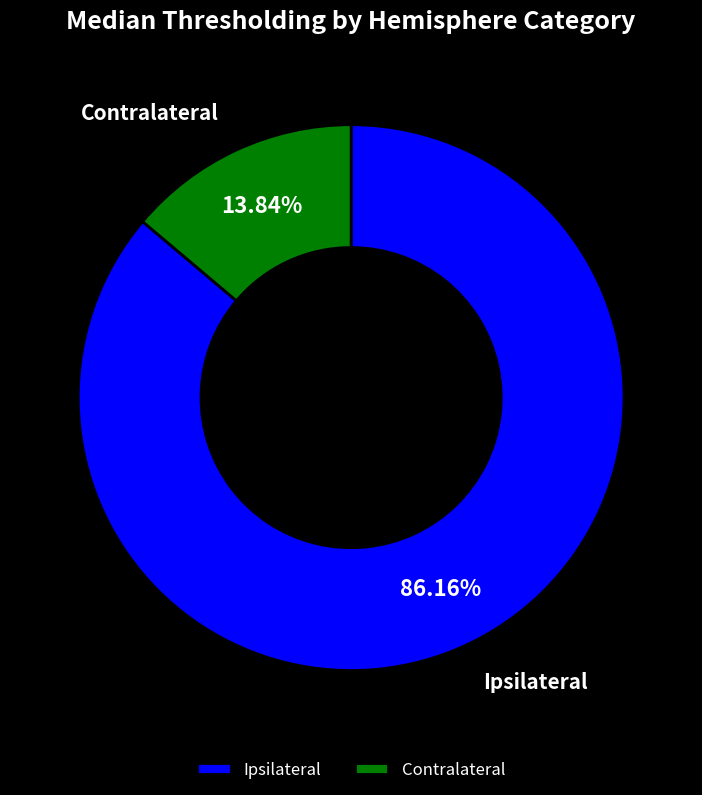

What percentage is NOT represented by Contralateral?

86.2%